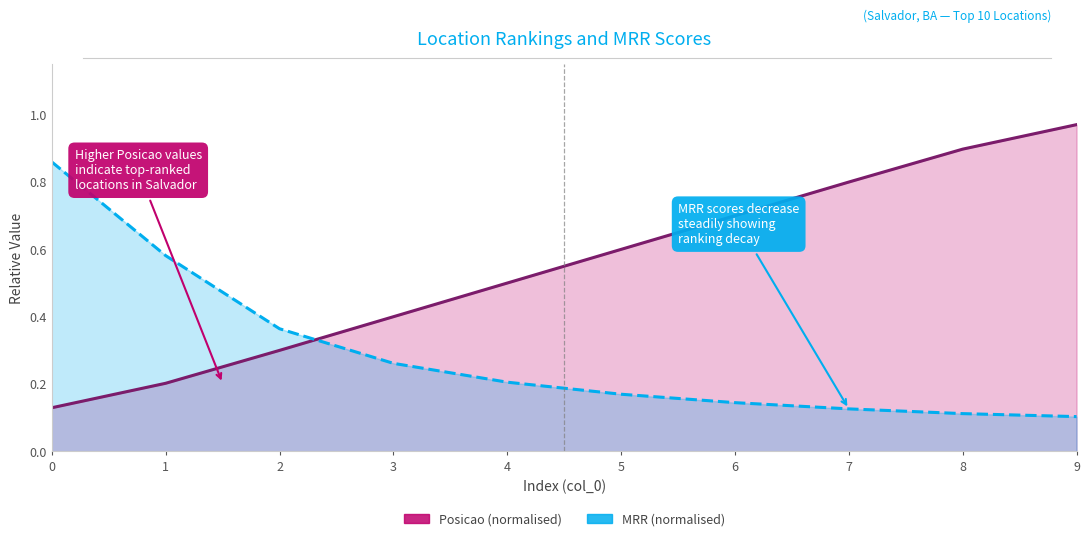

Reading right to left, what are all the values shown in this chart?

Posicao: 1.0	0.9	0.8	0.7	0.6	0.5	0.4	0.3	0.2	0.1
MRR: 0.1	0.1	0.1	0.1	0.2	0.2	0.3	0.4	0.6	0.9